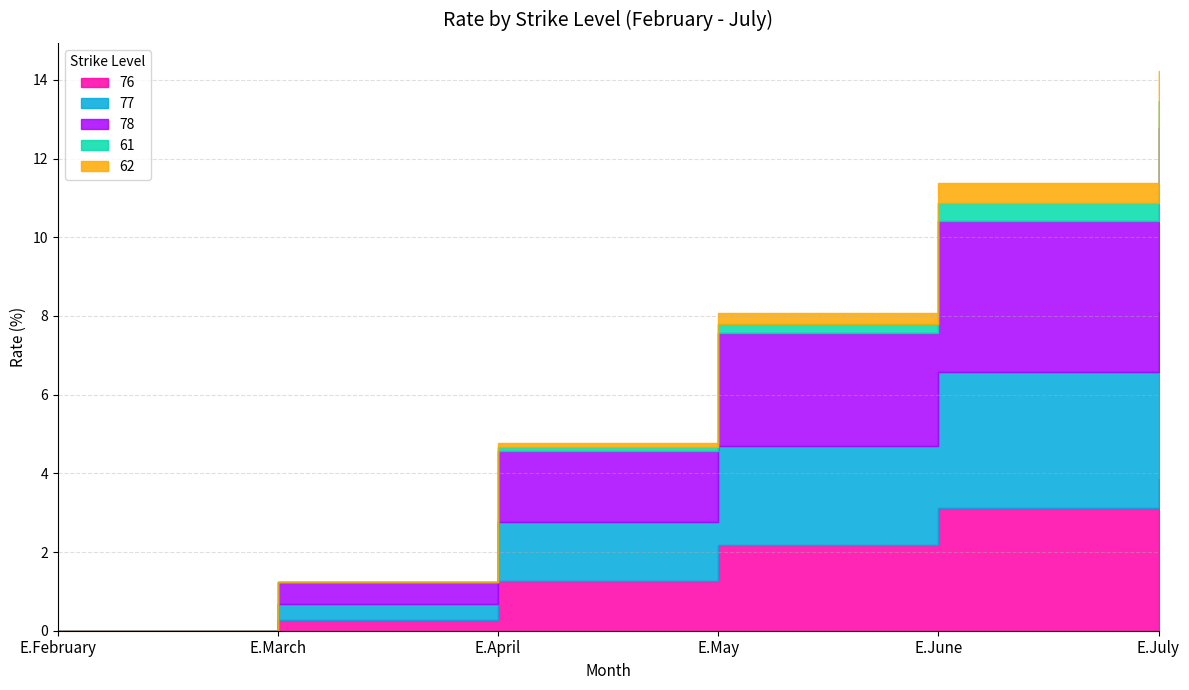

What is the label of the 3rd point from the left?

E.April